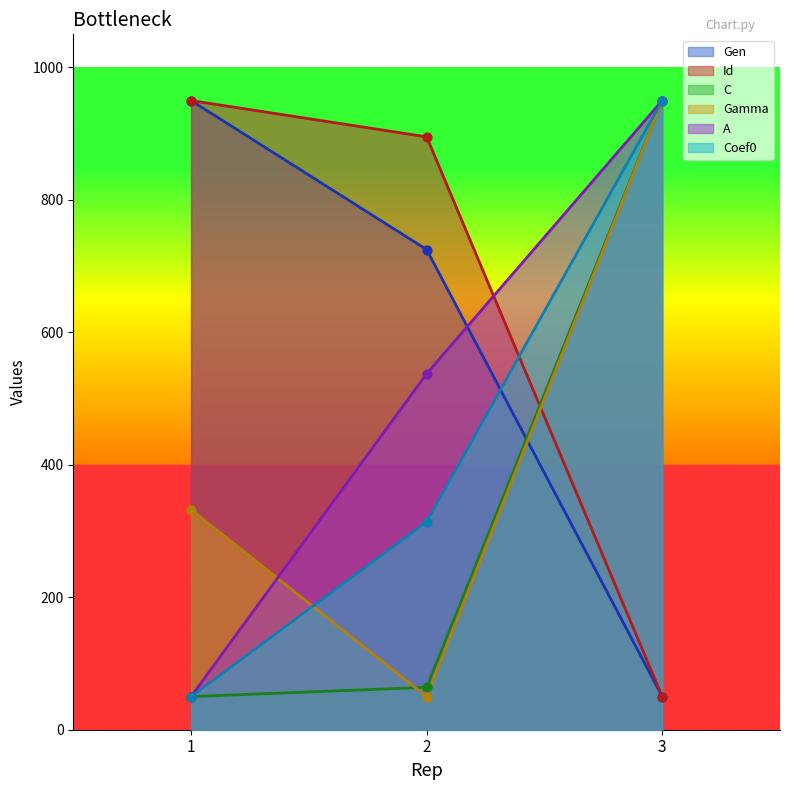

What are all the series names shown in the legend?

Gen, Id, C, Gamma, A, Coef0